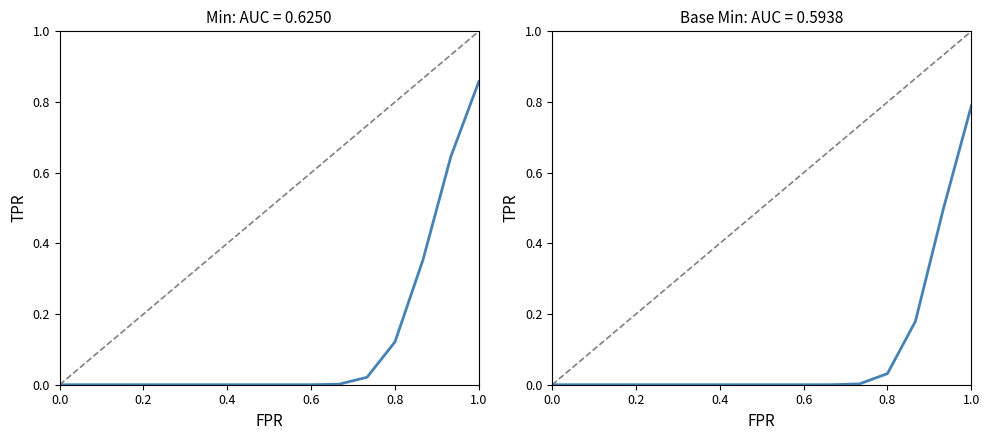

Does the chart have visible grid lines?

No